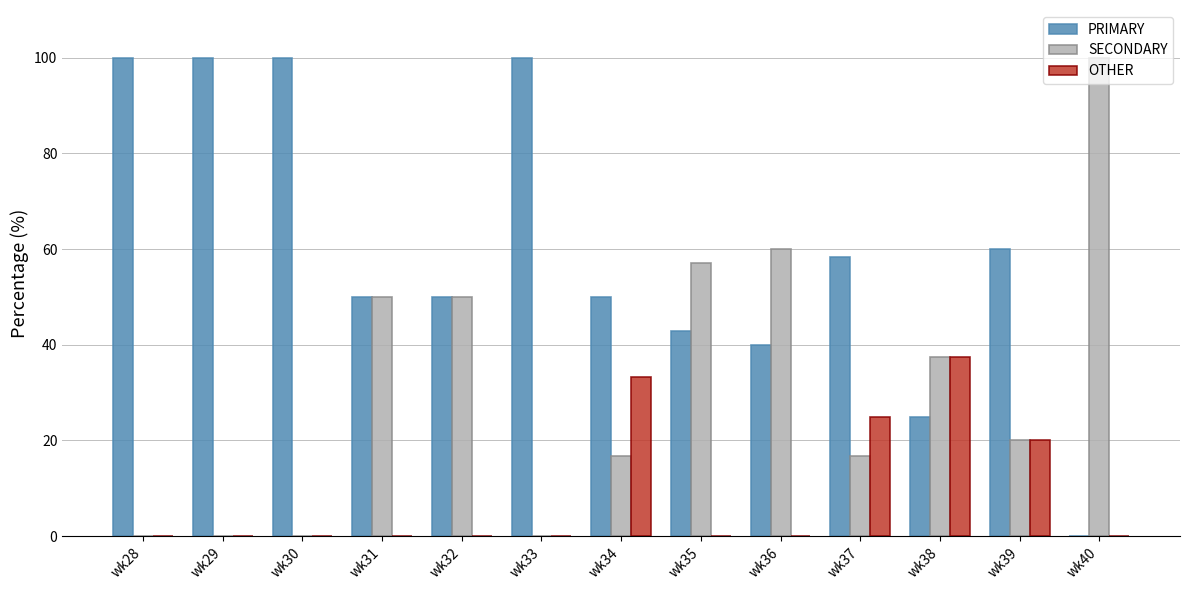

Is it true that OTHER equals 20.0 at wk39?

True